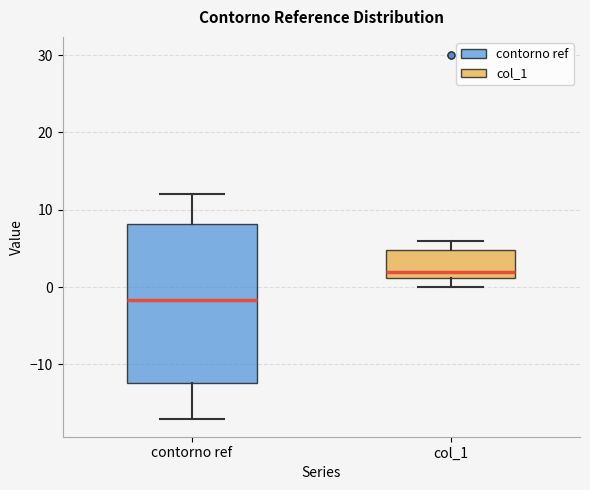

Which box is the tallest, from its lower edge to its upper edge?

contorno ref